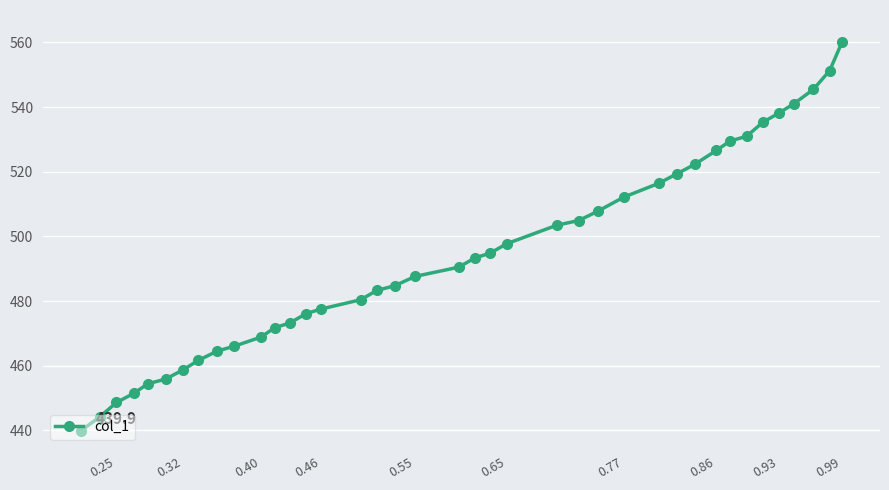

At which category does the chart reach its peak across all series?

0.99